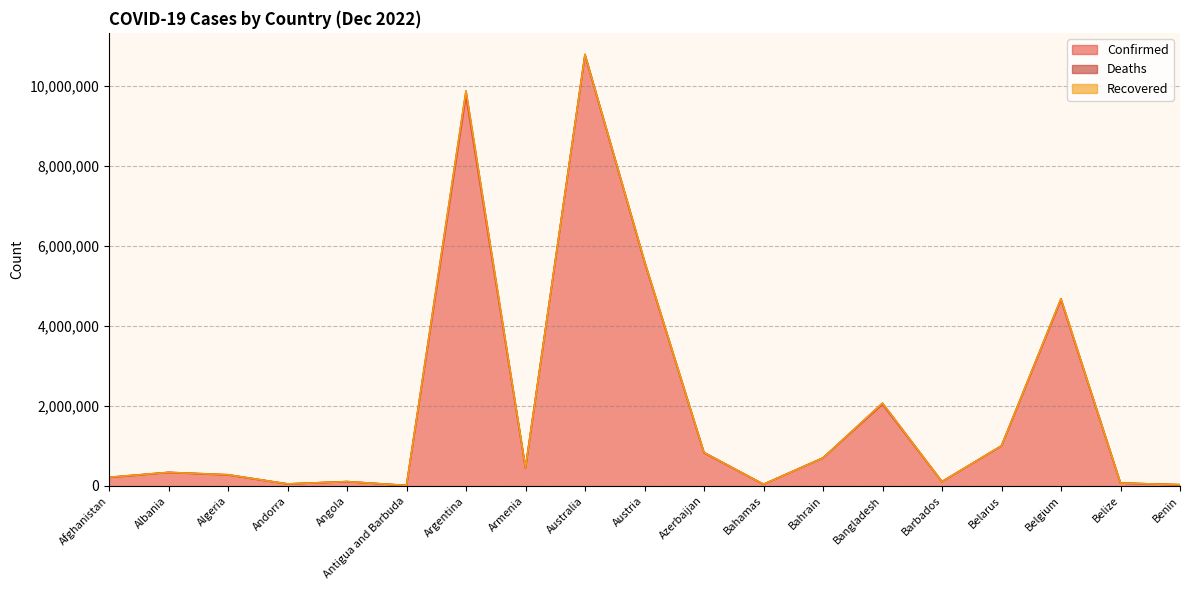

Reading left to right, extract all data points from this chart.

Confirmed: Afghanistan=206414	Albania=333472	Algeria=271128	Andorra=47446	Angola=104808	Antigua and Barbuda=9106	Argentina=9739856	Armenia=445828	Australia=10767933	Austria=5595286	Azerbaijan=824641	Bahamas=37491	Bahrain=696851	Bangladesh=2036717	Barbados=104416	Belarus=994037	Belgium=4644478	Belize=69117	Benin=27980
Deaths: Afghanistan=7837	Albania=3594	Algeria=6881	Andorra=158	Angola=1925	Antigua and Barbuda=146	Argentina=130034	Armenia=8712	Australia=16304	Austria=21247	Azerbaijan=9984	Bahamas=833	Bahrain=1536	Bangladesh=29436	Barbados=567	Belarus=7118	Belgium=33086	Belize=688	Benin=163
Recovered: Afghanistan=0	Albania=0	Algeria=0	Andorra=0	Angola=0	Antigua and Barbuda=0	Argentina=0	Armenia=0	Australia=0	Austria=0	Azerbaijan=0	Bahamas=0	Bahrain=0	Bangladesh=0	Barbados=0	Belarus=0	Belgium=0	Belize=0	Benin=0